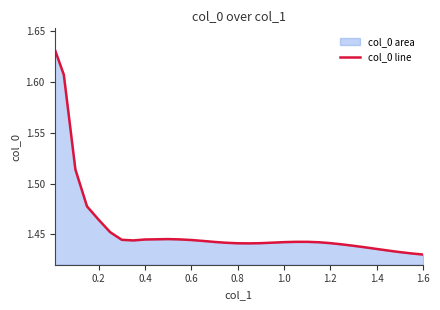

The chart shows a value of 0.3 at 1.6. True or false?

False